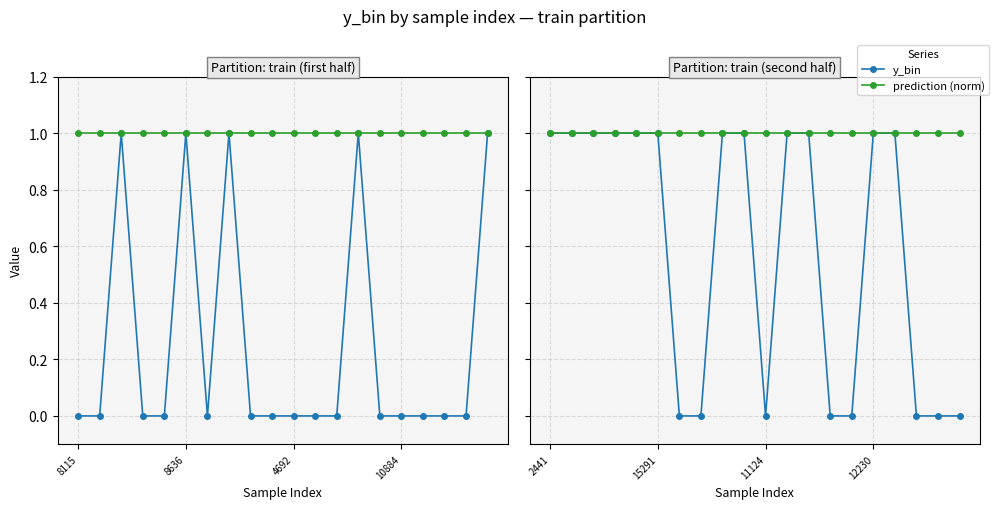

How many series are shown in this chart?

2